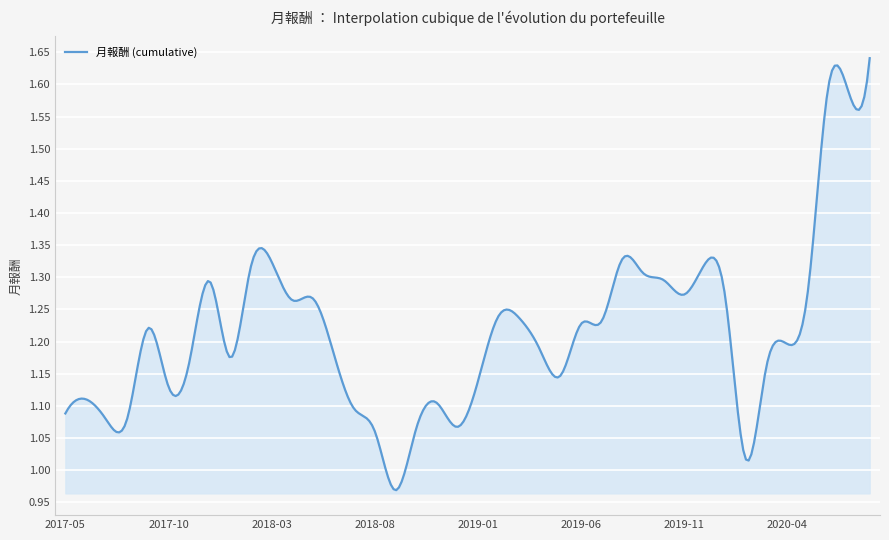

How many lines are shown in the chart?

1